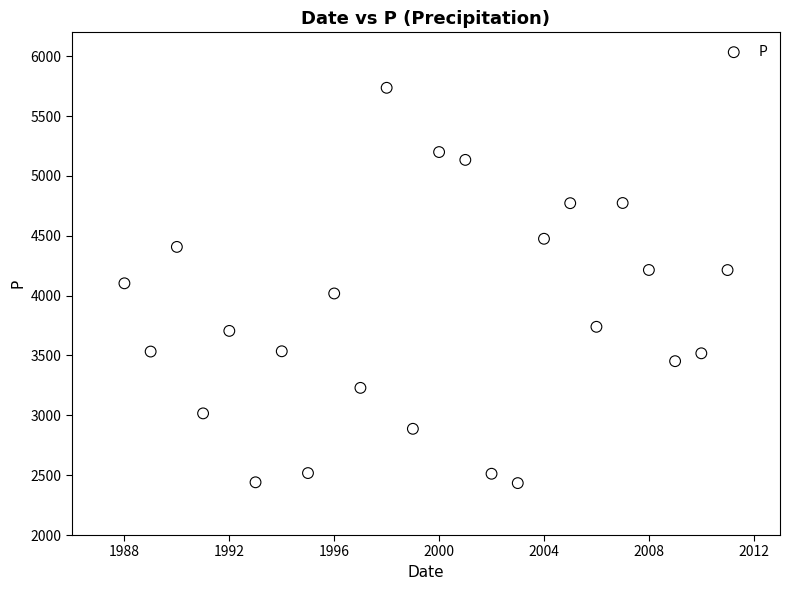

What is the range of Y values (max minus min)?

3302.8